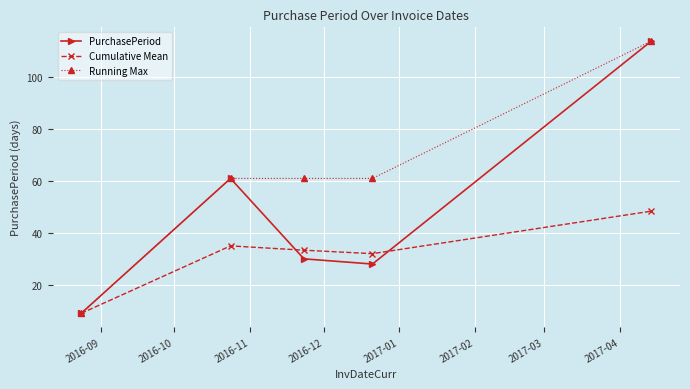

What is the minimum value for Running Max?

9.0